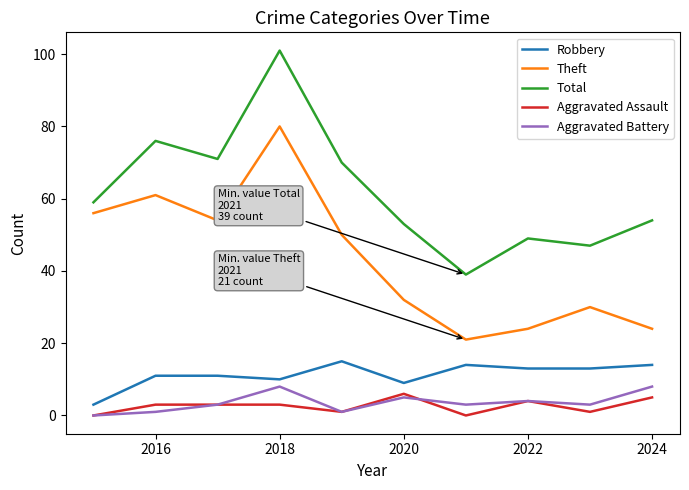

What are all the series names shown in the legend?

Robbery, Theft, Total, Aggravated Assault, Aggravated Battery